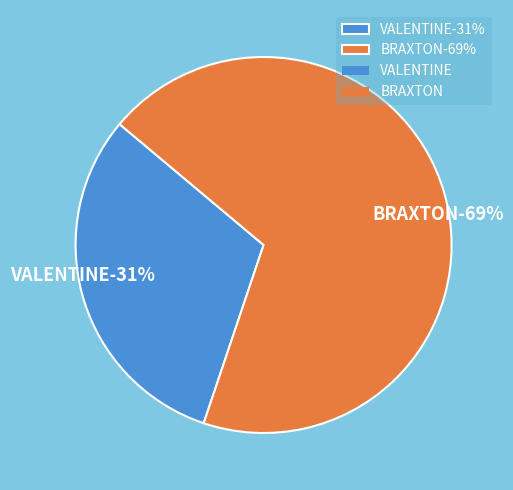

To the nearest percent, what is the average slice percentage?

50%